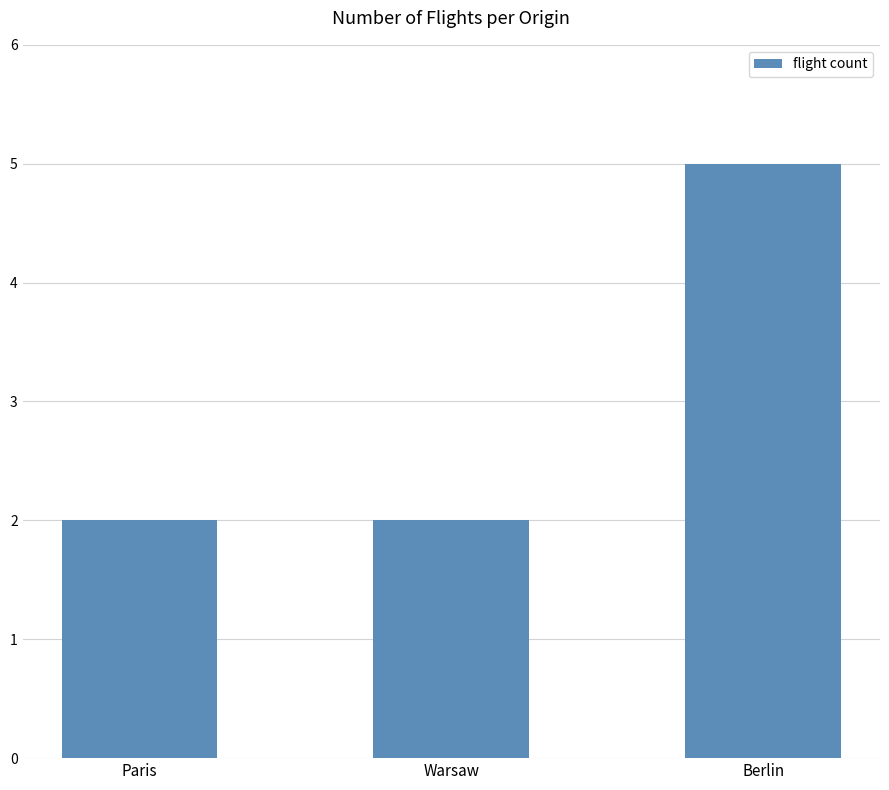

Reading left to right, list all the values displayed in this chart.

2	2	5